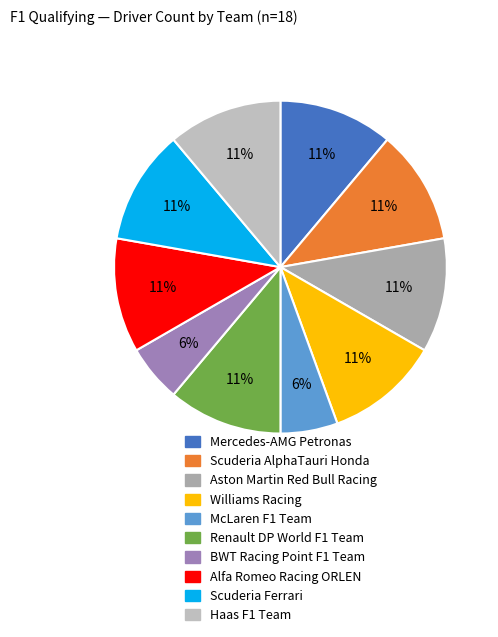

Count the number of slices in the pie.

10